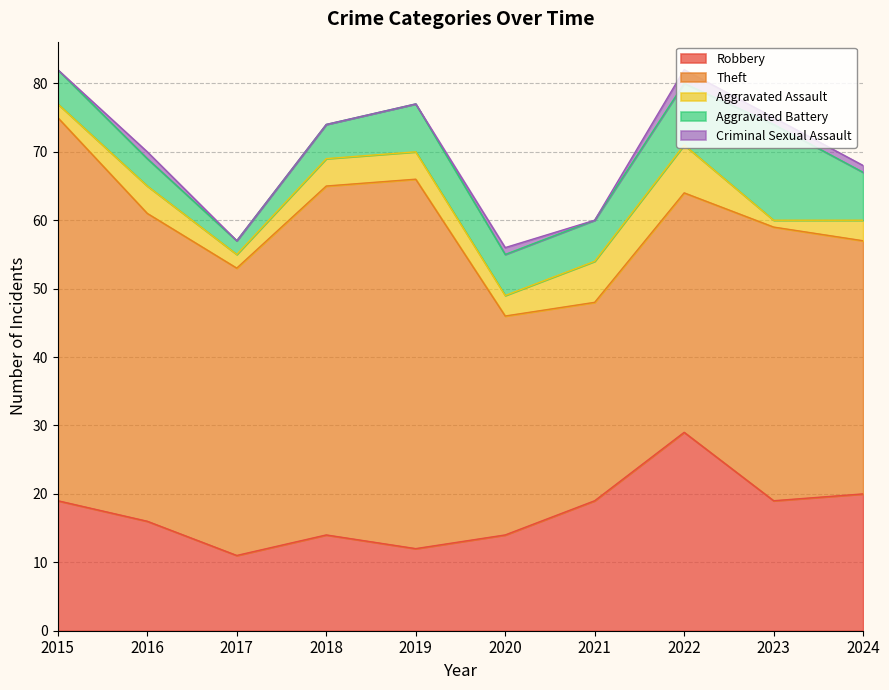

At how many categories does at least one series exceed 52?

2